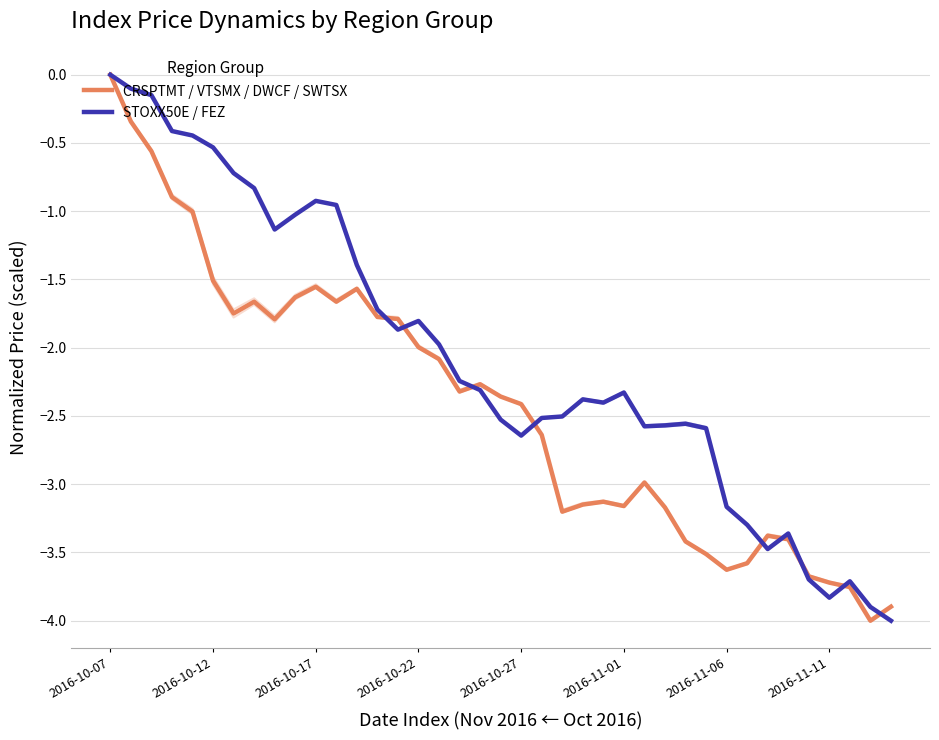

Rank the categories by STOXX50E / FEZ value from lowest to highest.

38, 37, 35, 36, 34, 32, 33, 31, 30, 20, 29, 26, 27, 28, 19, 21, 22, 24, 23, 25, 18, 17, 16, 14, 15, 13, 12, 8, 9, 11, 10, 2016-11-11, 2016-11-06, 2016-11-01, 2016-10-27, 2016-10-22, 2016-10-17, 2016-10-12, 2016-10-07